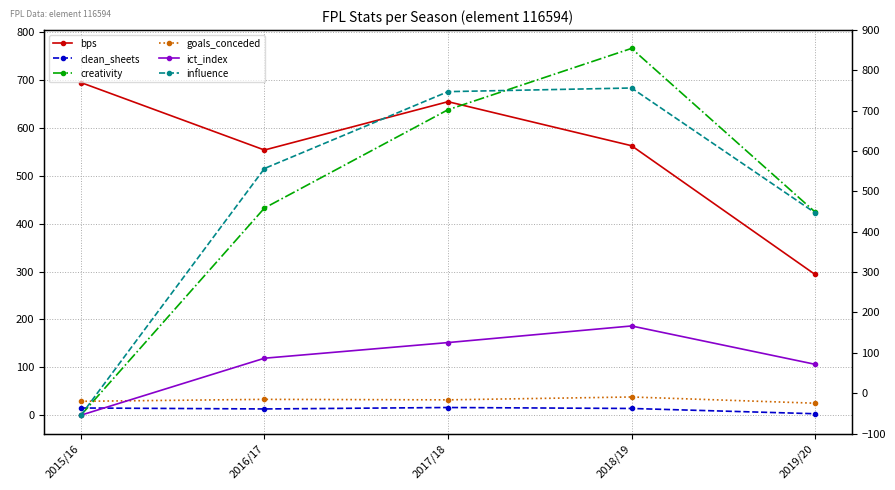

Which label corresponds to the largest value in the chart?

2018/19